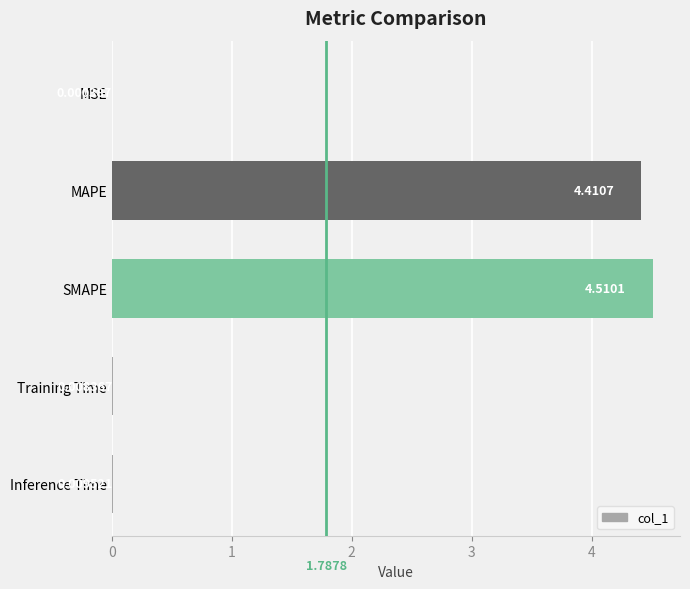

Between MAPE and Training Time, which is larger?

MAPE